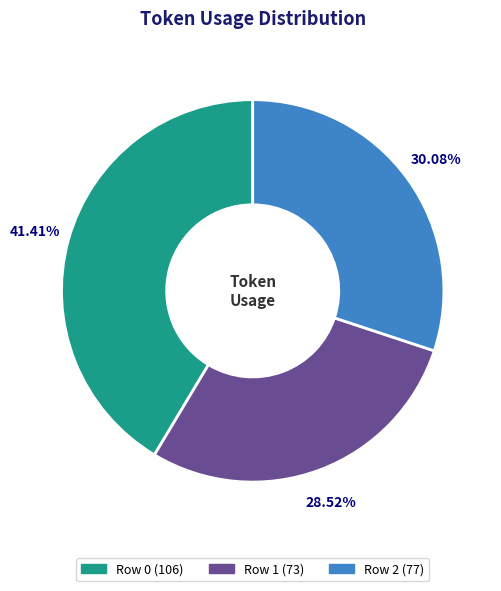

Which has a higher value, Row 1 or Row 2?

Row 2